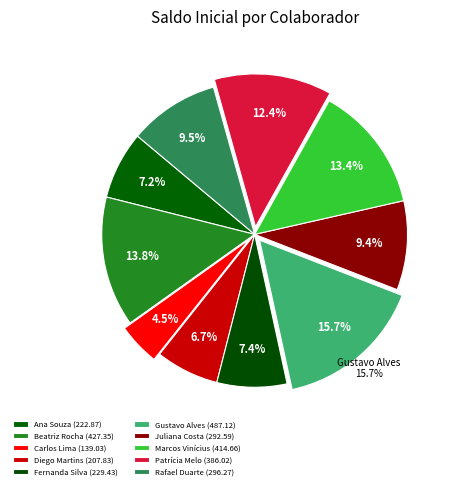

To the nearest percent, what is the average slice percentage?

10%